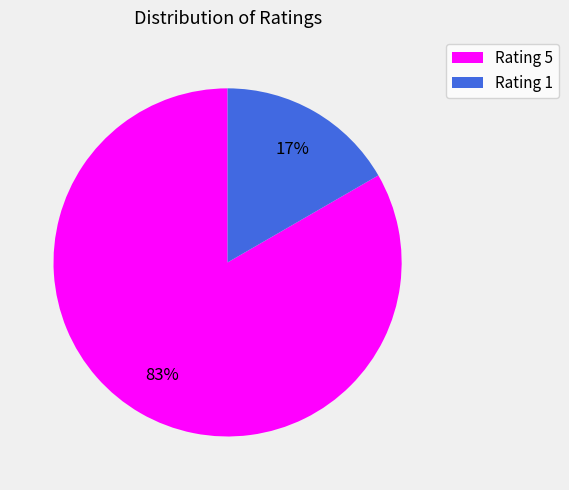

Which category accounts for the majority?

Rating 5